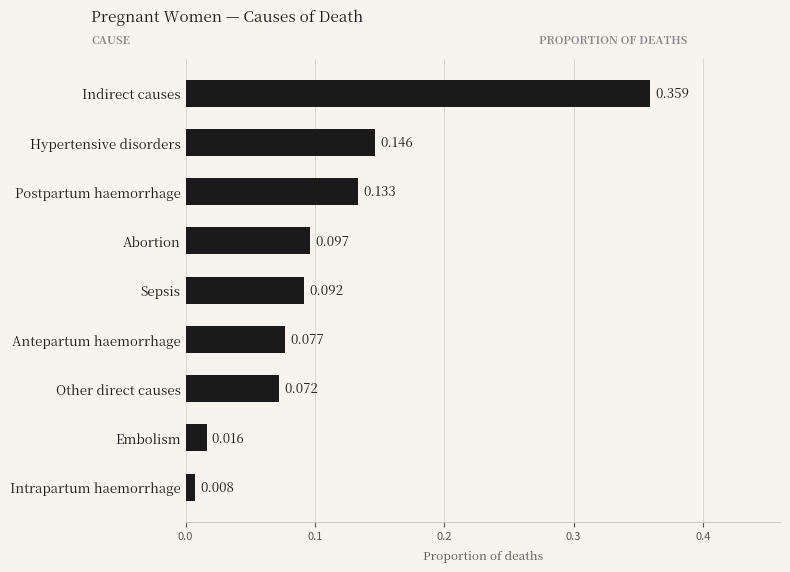

What is the label of the 7th bar from the bottom?

Postpartum haemorrhage